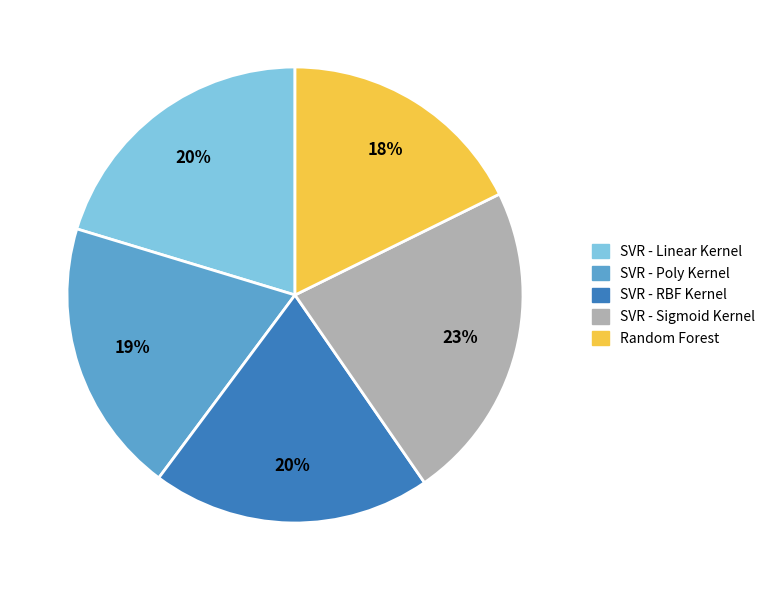

Approximately how many times larger is the value at SVR - Sigmoid Kernel compared to SVR - Linear Kernel?

1.1